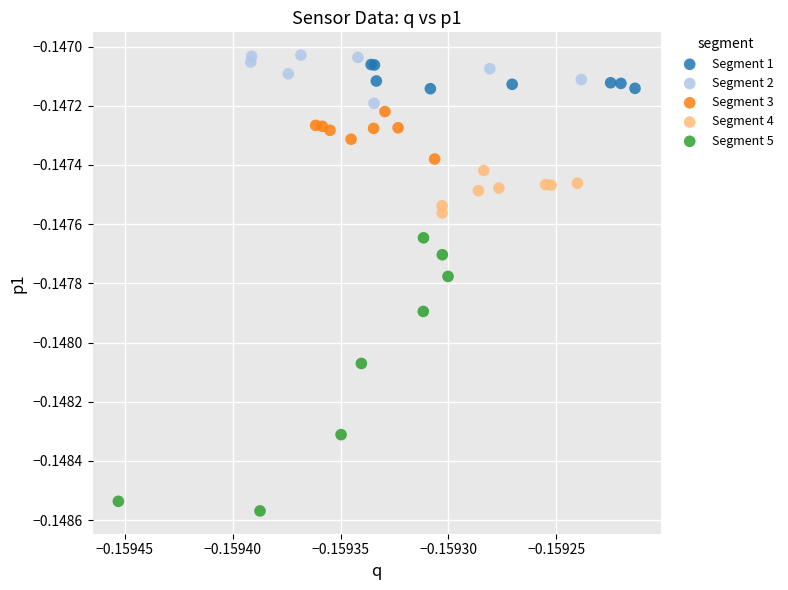

Which series has the largest Y range (max minus min)?

Segment 5